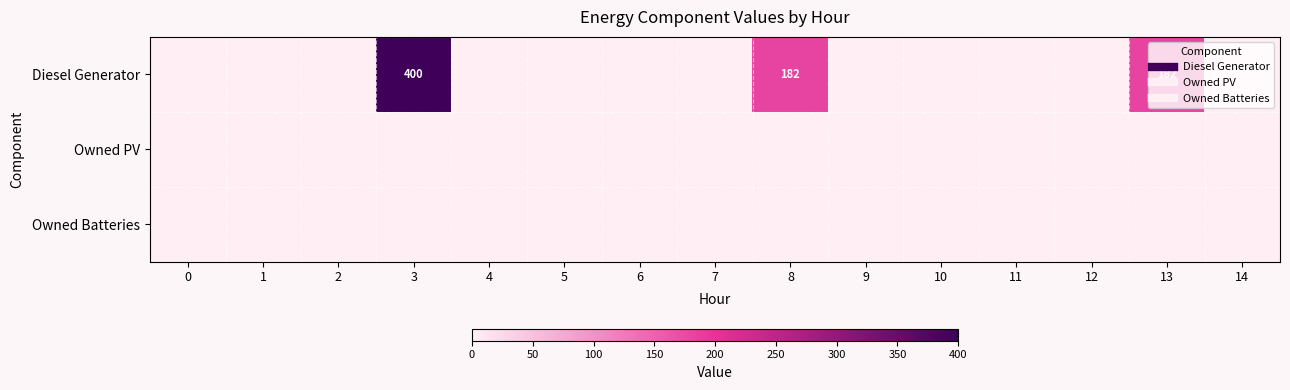

Rank the series by their maximum value, from highest to lowest.

Diesel Generator, Owned PV, Owned Batteries